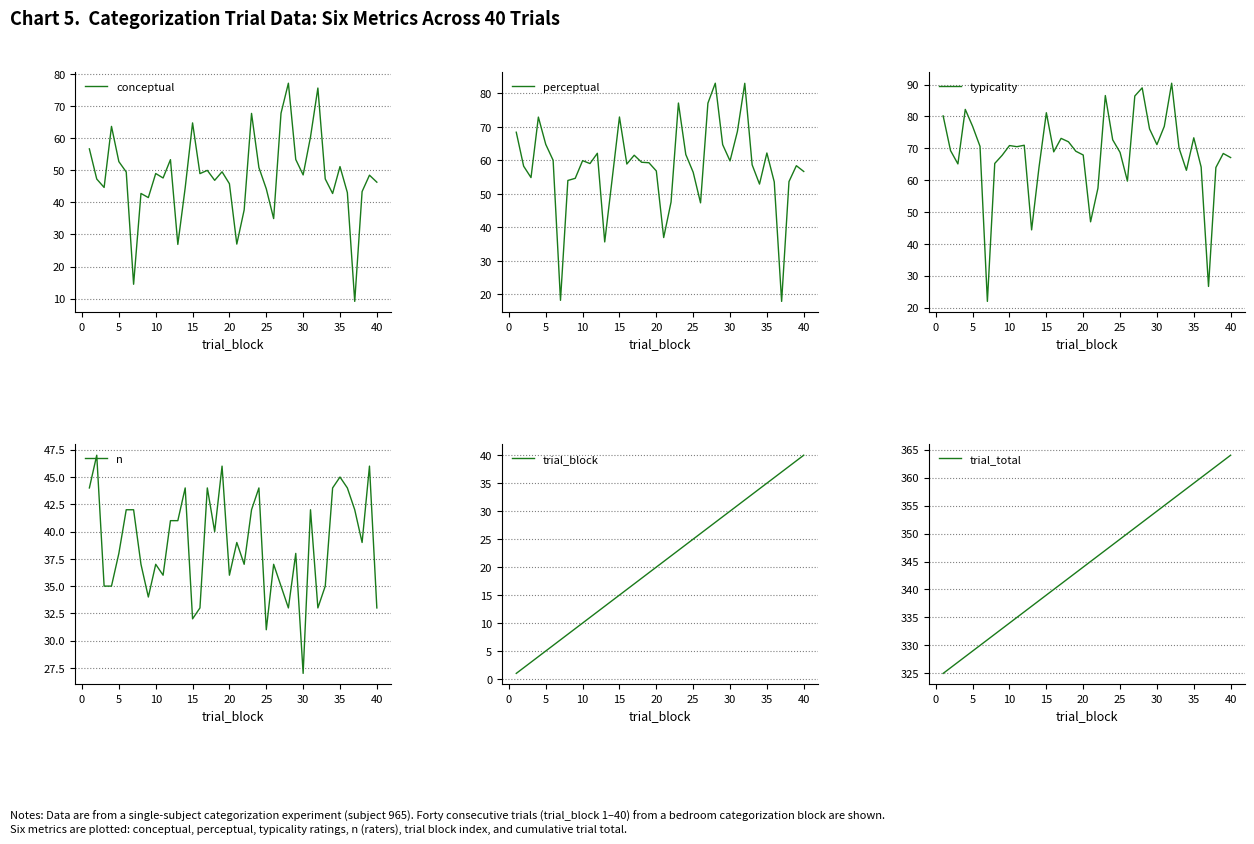

What is the minimum value for conceptual?

9.1